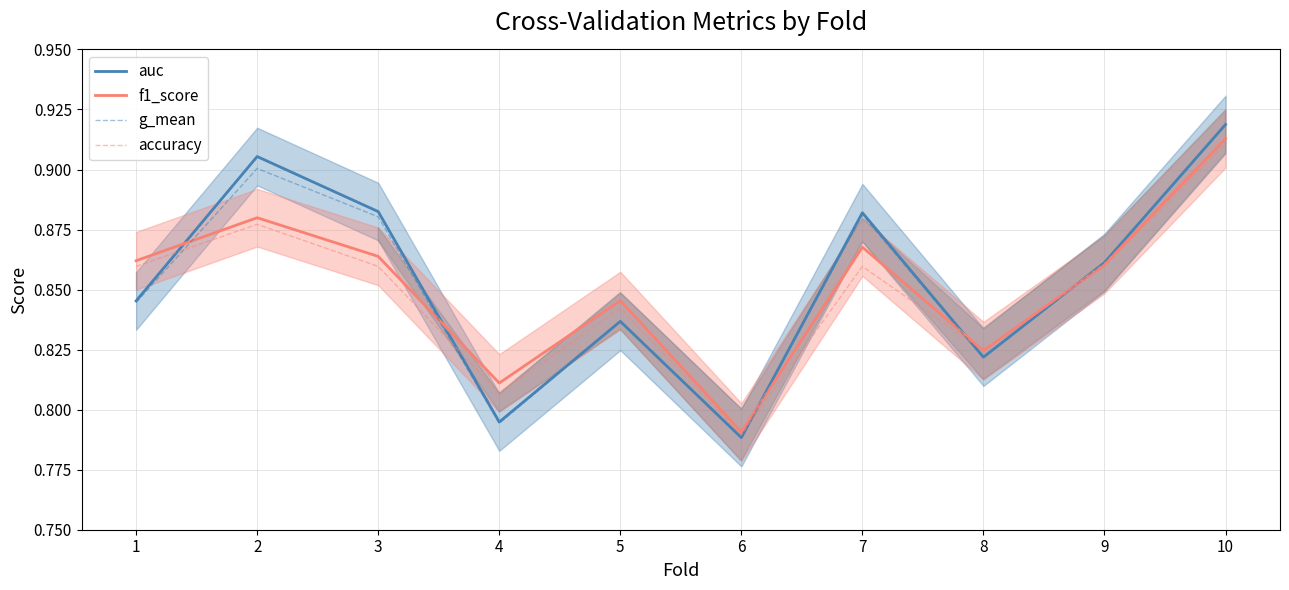

Which series ends up on top after the final intersection of g_mean and accuracy?

g_mean